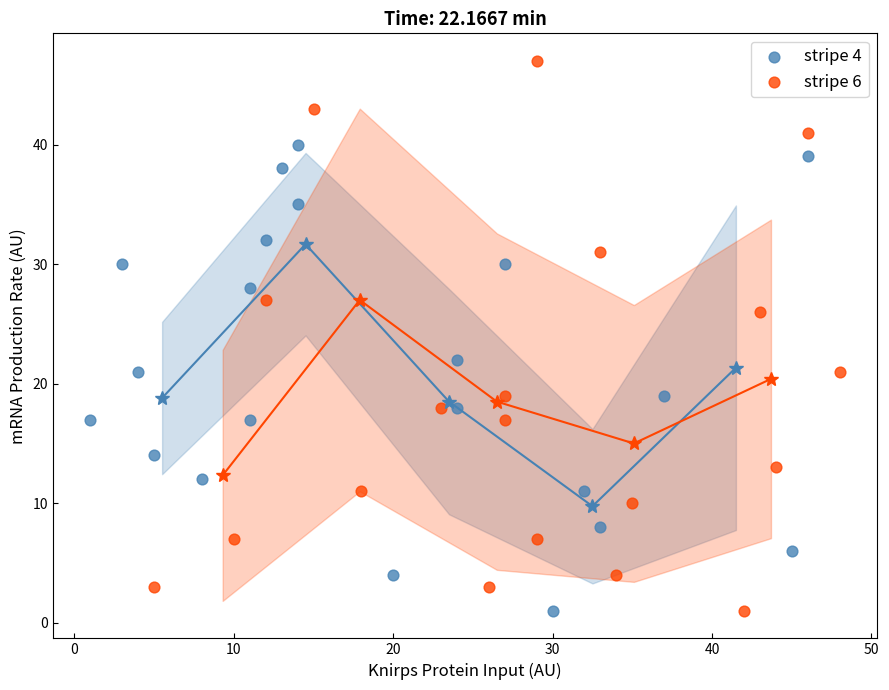

What are all the series names shown in the legend?

stripe 4, stripe 6